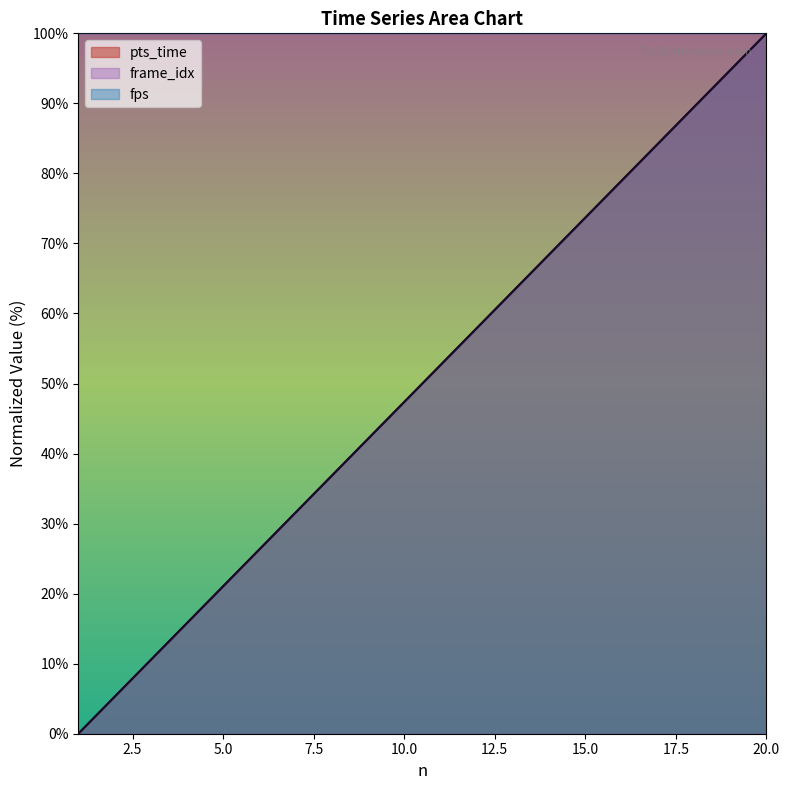

What is the average value of the frame_idx series?

50.0